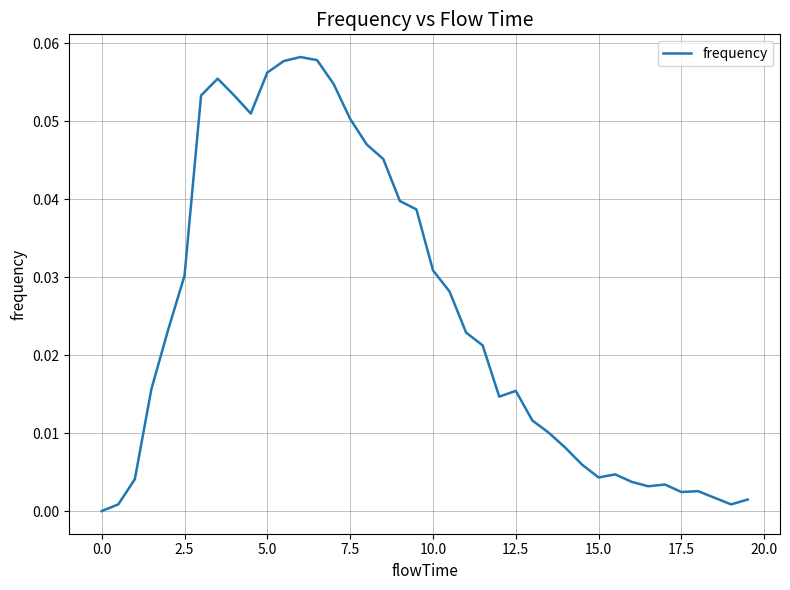

Does the chart display data point markers on the line(s)?

No